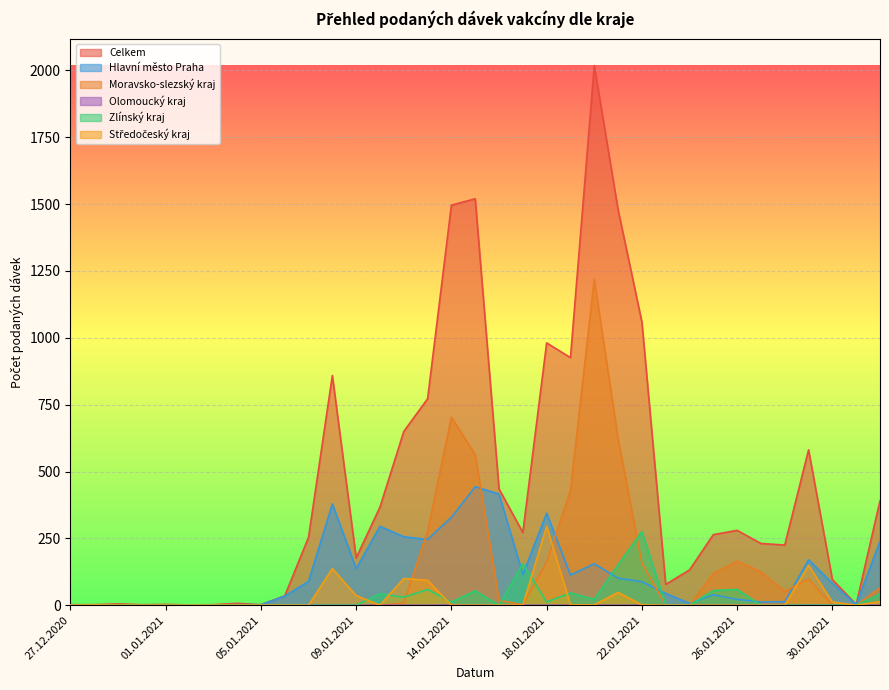

What are all the series names shown in the legend?

Celkem, Hlavní město Praha, Moravsko-slezský kraj, Olomoucký kraj, Zlínský kraj, Středočeský kraj